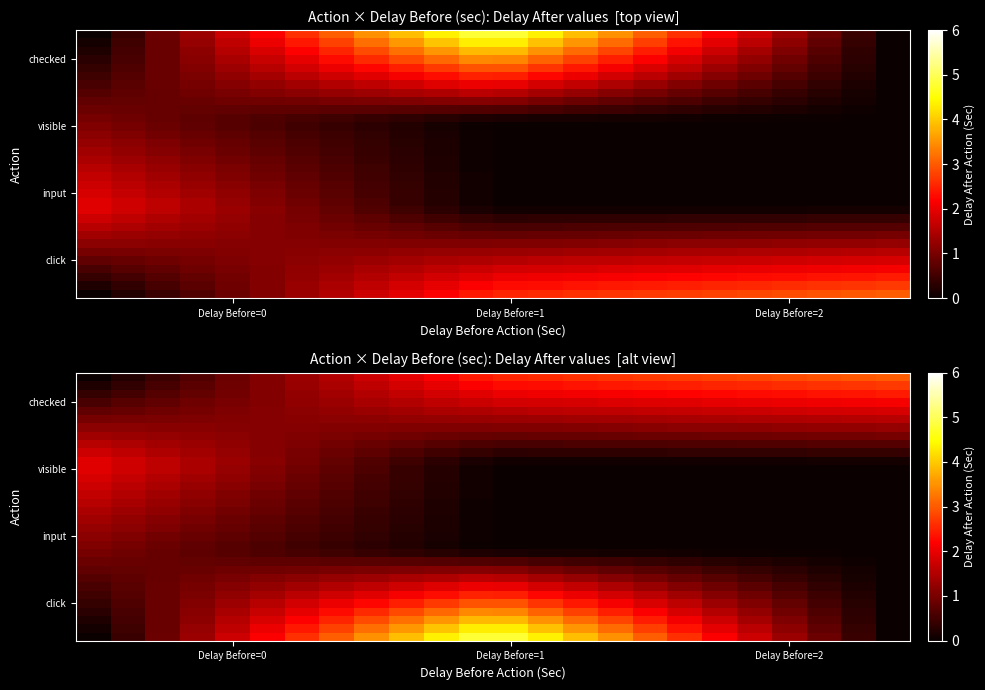

What is the difference between the highest and lowest values at 19?

2.8